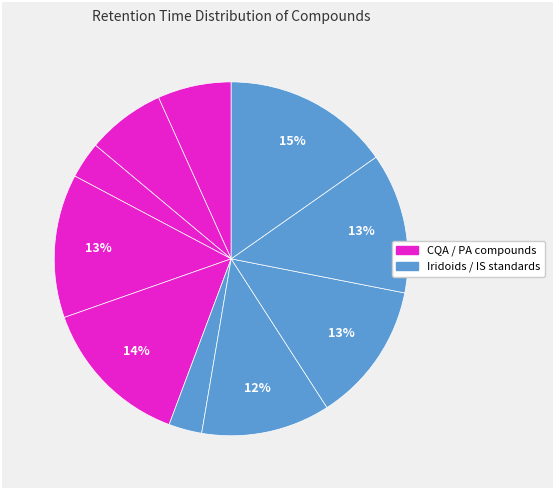

How many segments does this pie chart have?

10